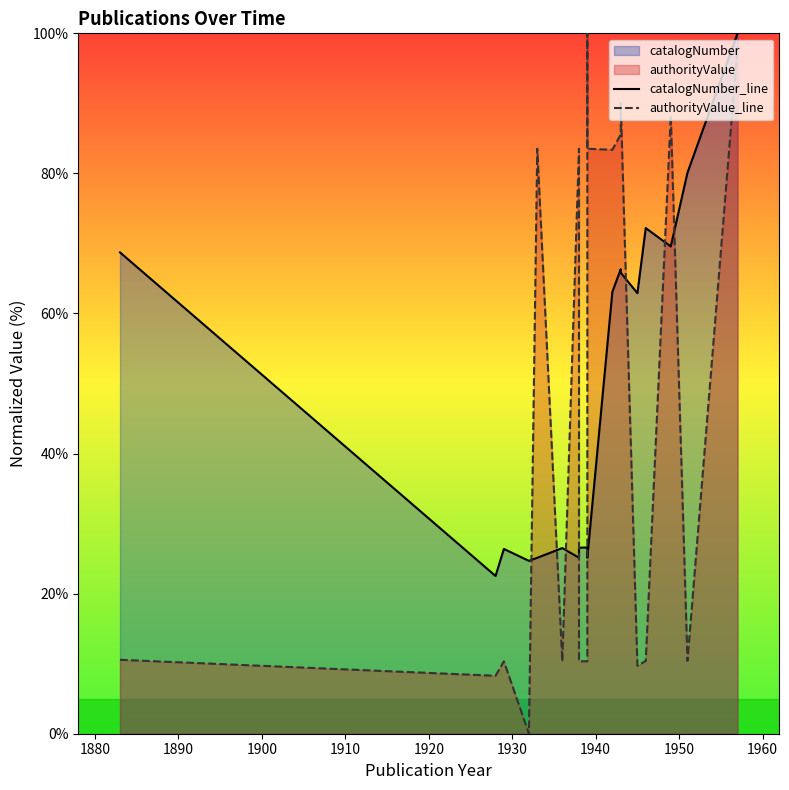

At how many categories does at least one series exceed 80?

10